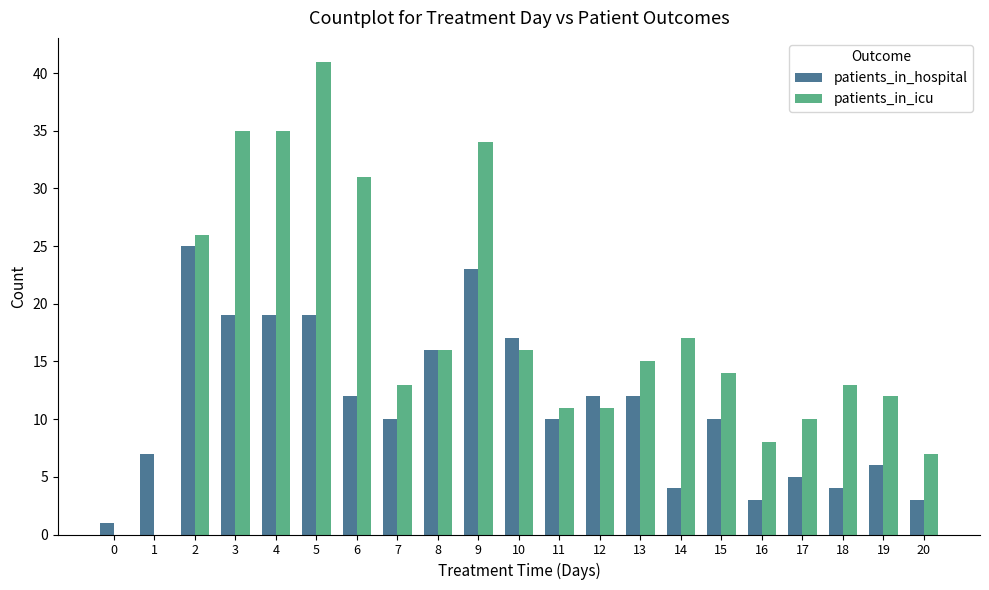

At which label does patients_in_icu reach its peak?

5